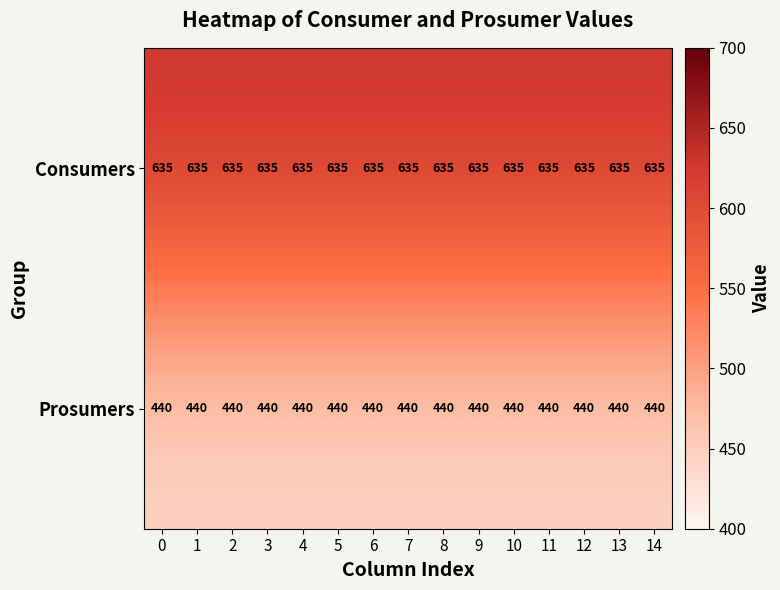

Rank the series at 2 from highest to lowest value.

Consumers, Prosumers